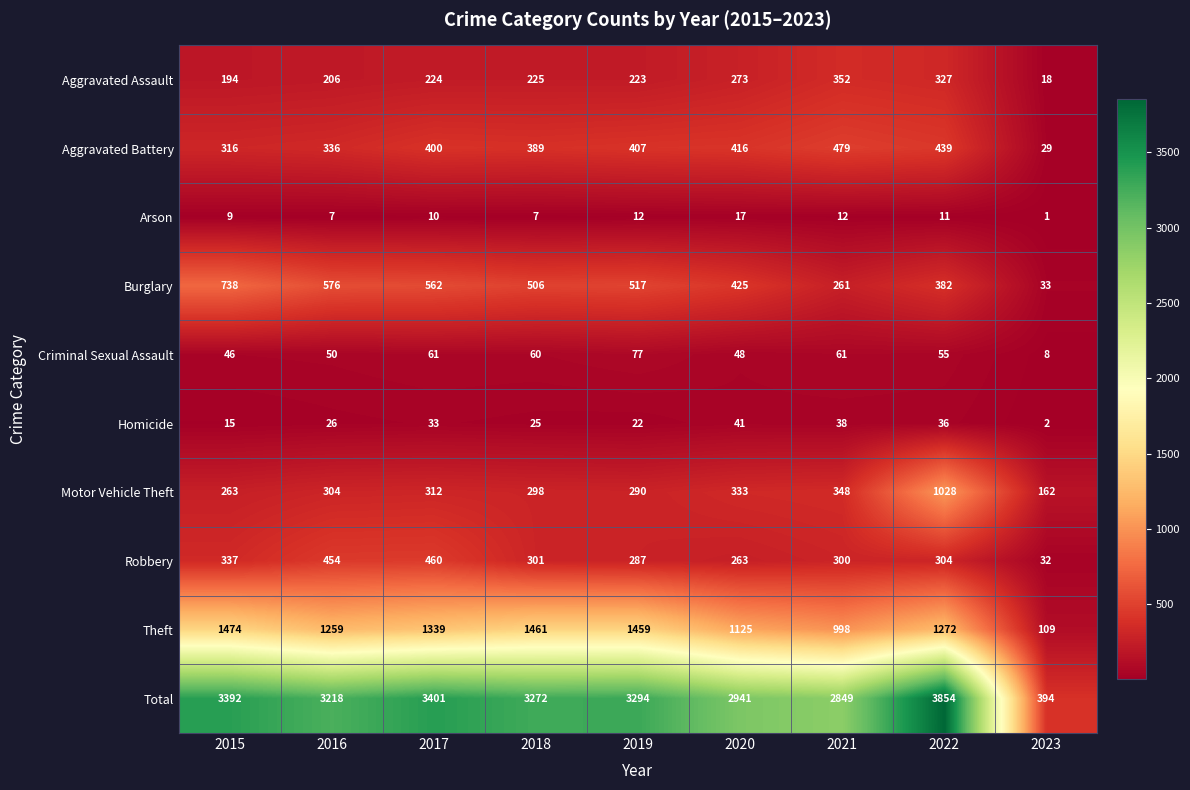

List the series in order of their peak value, lowest first.

Arson, Homicide, Criminal Sexual Assault, Aggravated Assault, Robbery, Aggravated Battery, Burglary, Motor Vehicle Theft, Theft, Total